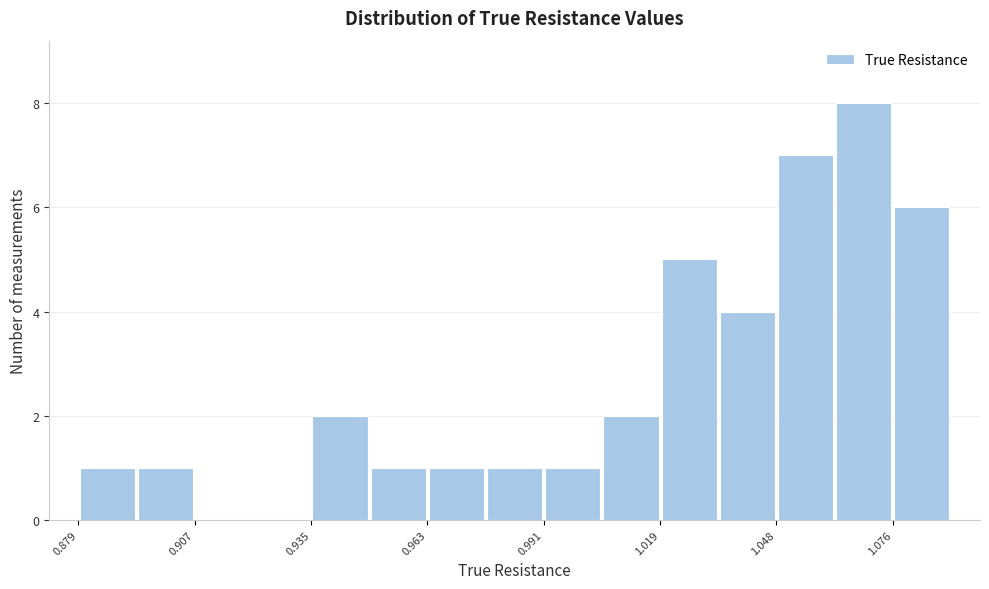

Around what value on the x-axis is the tallest bar? Give the approximate position of its centre, as read against the axis.

1.070